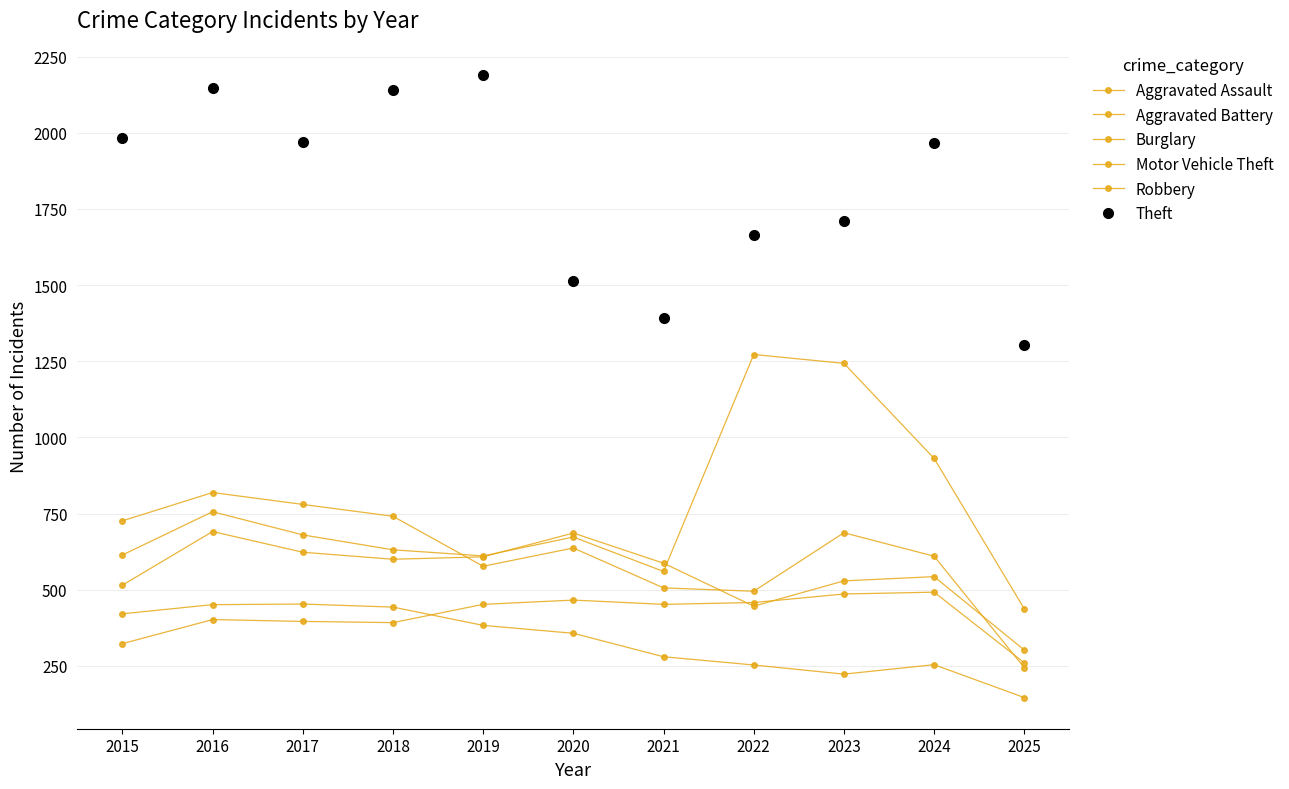

How many data points in Aggravated Battery are less than 587?

5